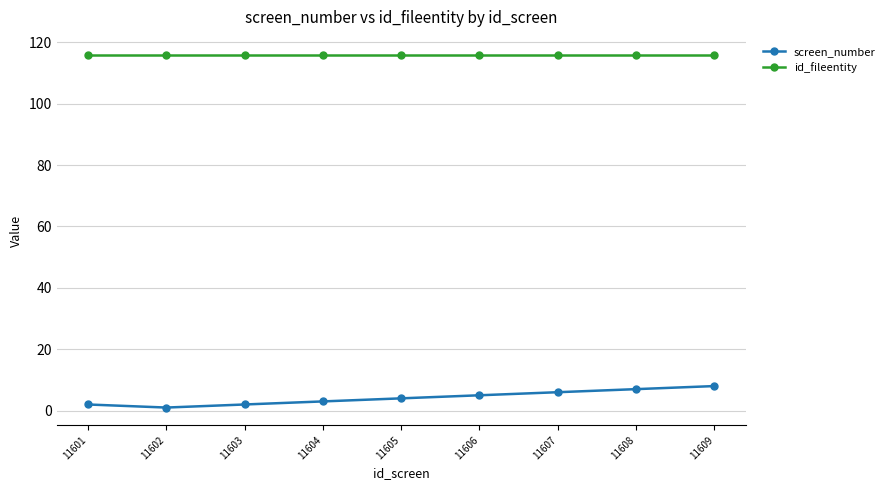

Reading left to right, what are all the values shown in this chart?

screen_number: 11601=2	11602=1	11603=2	11604=3	11605=4	11606=5	11607=6	11608=7	11609=8
id_fileentity: 11601=116	11602=116	11603=116	11604=116	11605=116	11606=116	11607=116	11608=116	11609=116